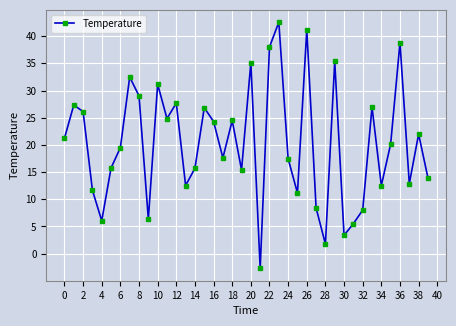

What is the value of the 31st point from the left?

3.4